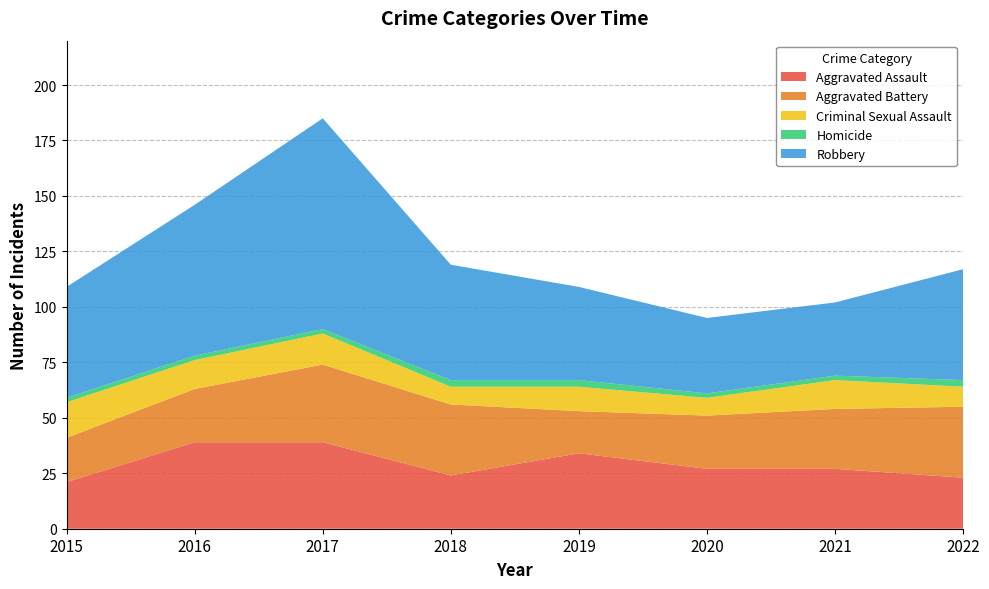

Reading left to right, extract all data points from this chart.

Aggravated Assault: 21	39	39	24	34	27	27	23
Aggravated Battery: 20	24	35	32	19	24	27	32
Criminal Sexual Assault: 16	13	14	8	11	8	13	9
Homicide: 2	2	2	3	3	2	2	3
Robbery: 50	68	95	52	42	34	33	50